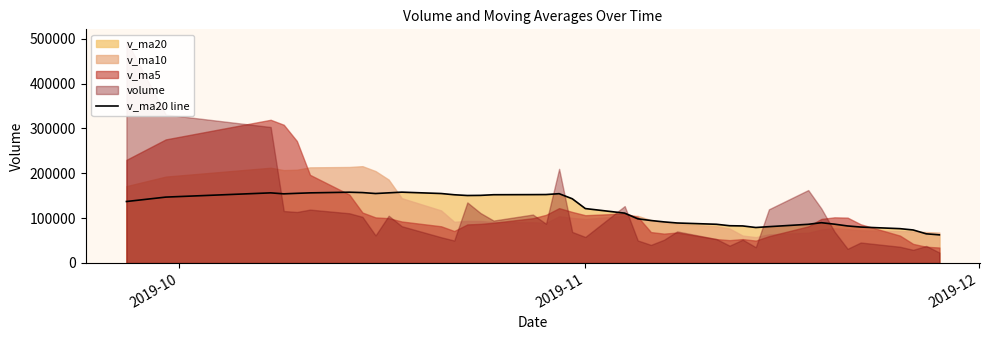

What is the difference between the second highest and second lowest values?

92767.9